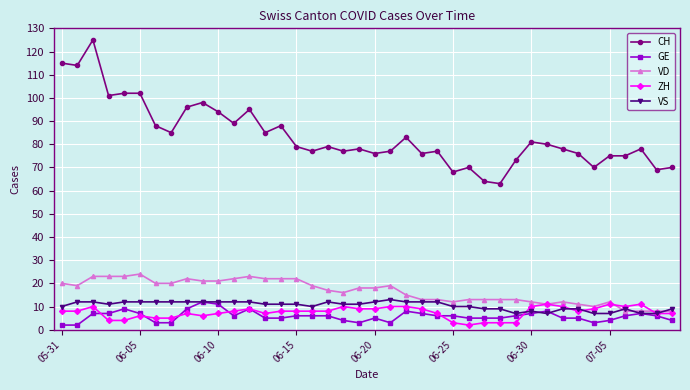

Which series has the largest range (max minus min)?

CH